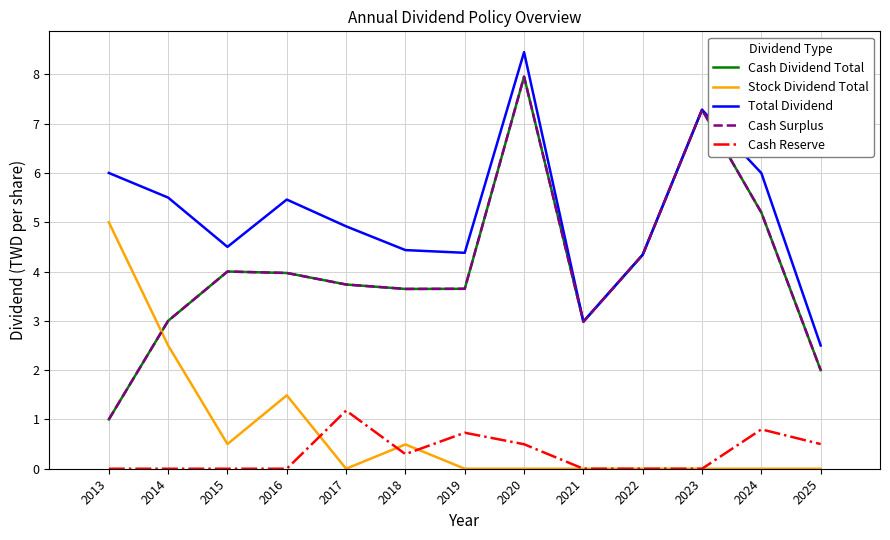

Is this an area chart (filled region under the line)?

No